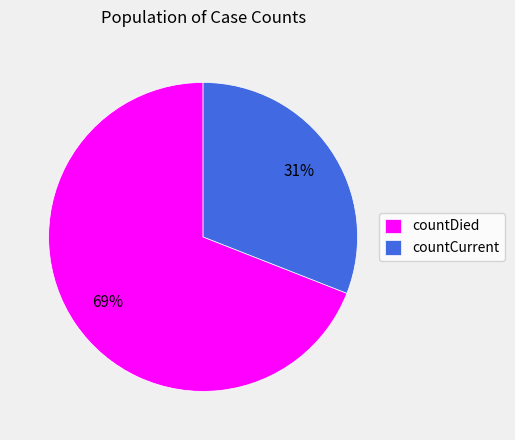

Is it true that countDied is 69% of the pie?

True